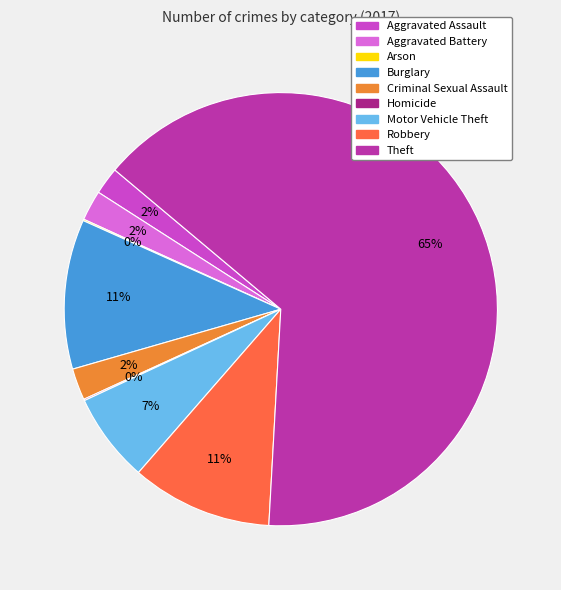

What is the ratio of the value at Motor Vehicle Theft to the value at Robbery?

0.6